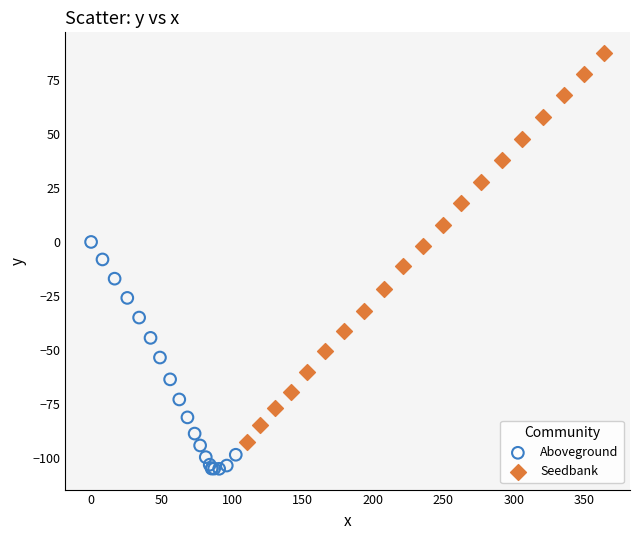

Which series contains the highest Y value?

Seedbank